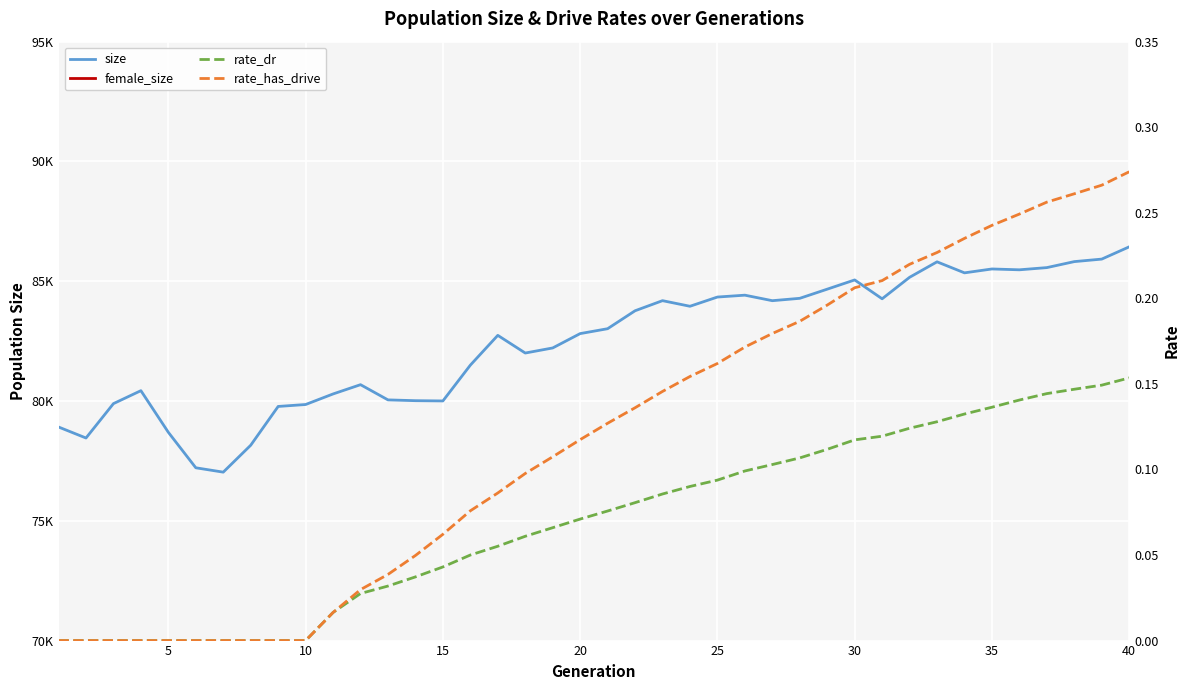

What is the average value of the rate_dr series?

0.1